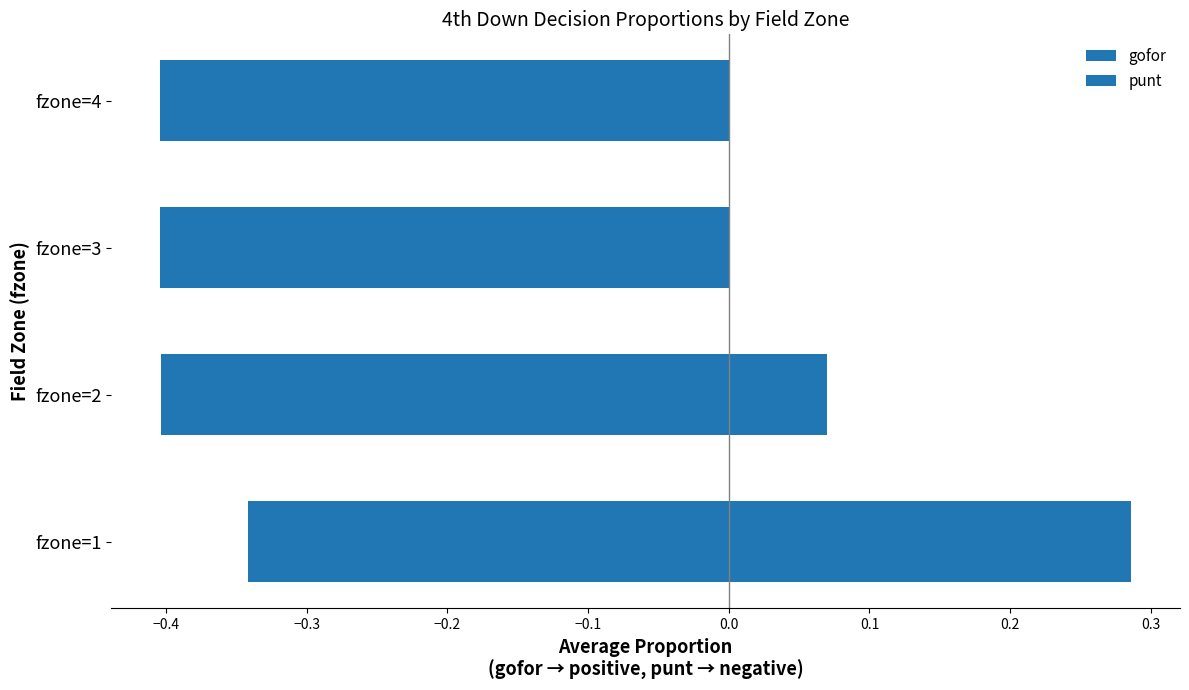

What is the value of the punt bar at the 4th from the left?

-0.4